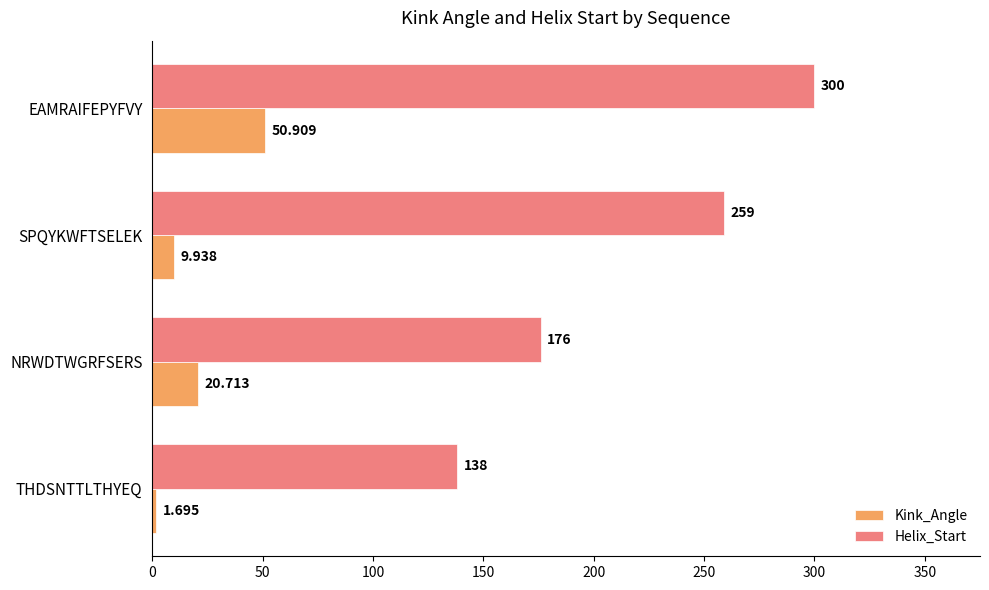

Which category has the highest value in the Helix_Start series?

EAMRAIFEPYFVY